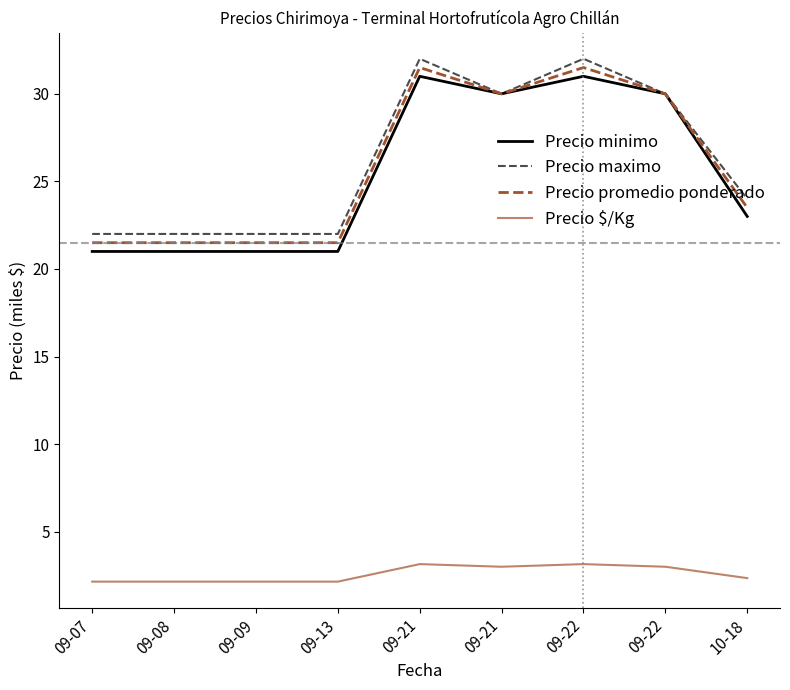

Which series changed the most between 09-07 and 09-22?

Precio minimo